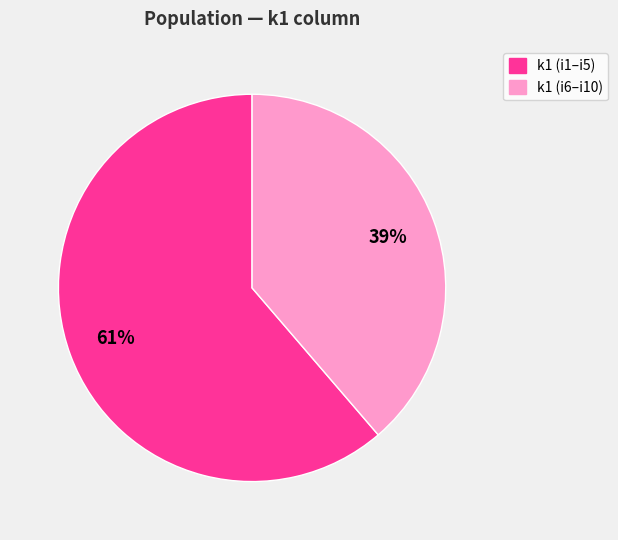

Approximately how many times larger is the value at k1 (i1–i5) compared to k1 (i6–i10)?

1.6